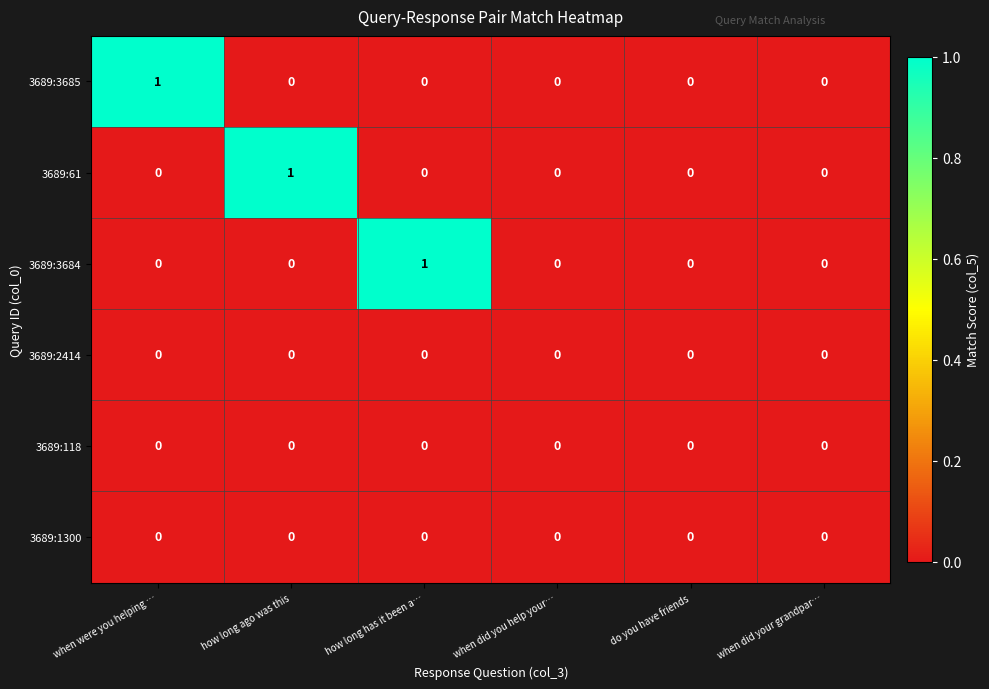

The 3689:3685 series shows 1 at when were you helping …. True or false?

True